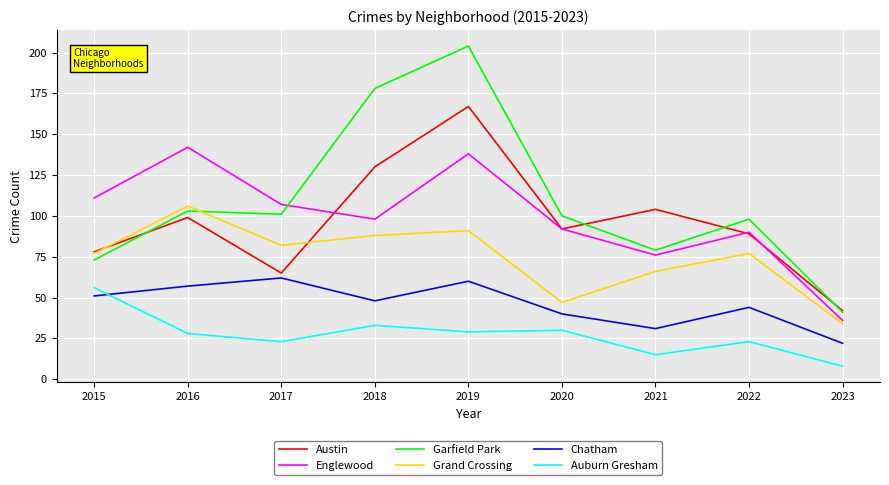

True or false: Garfield Park has a value of 98 at 2022.

True